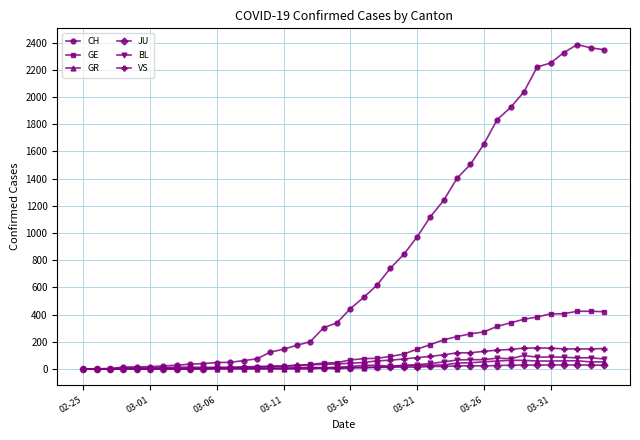

At how many categories does at least one series exceed 1594?

10